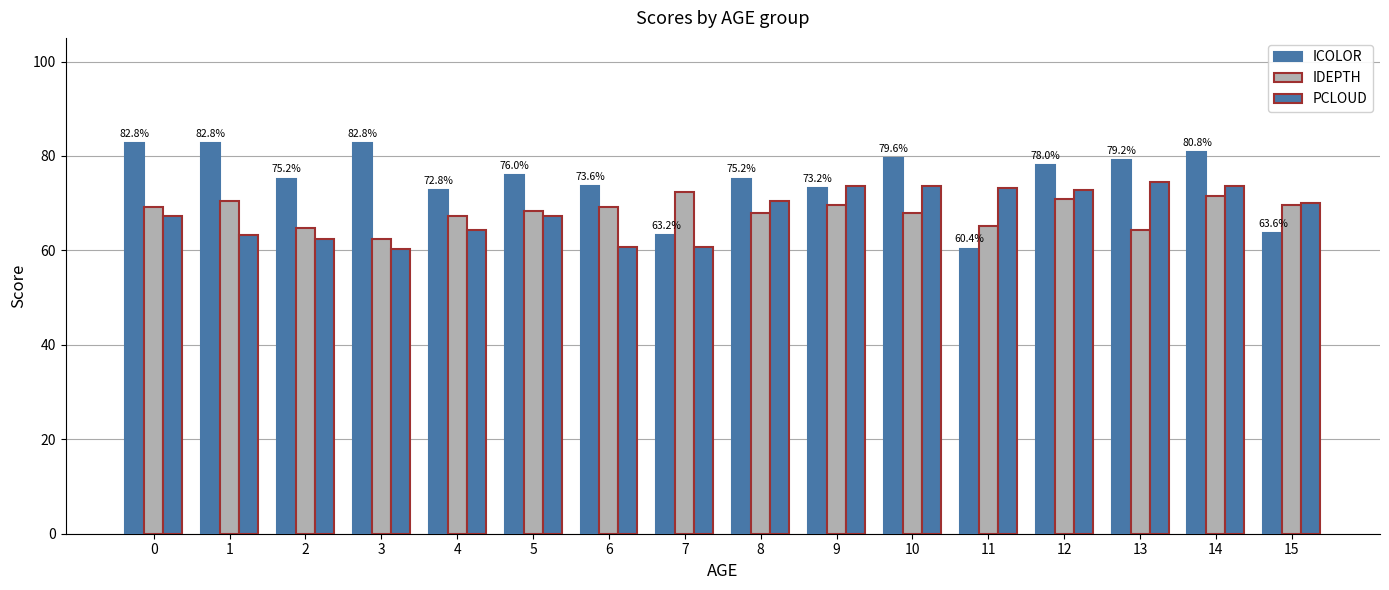

Are the bars horizontal?

No